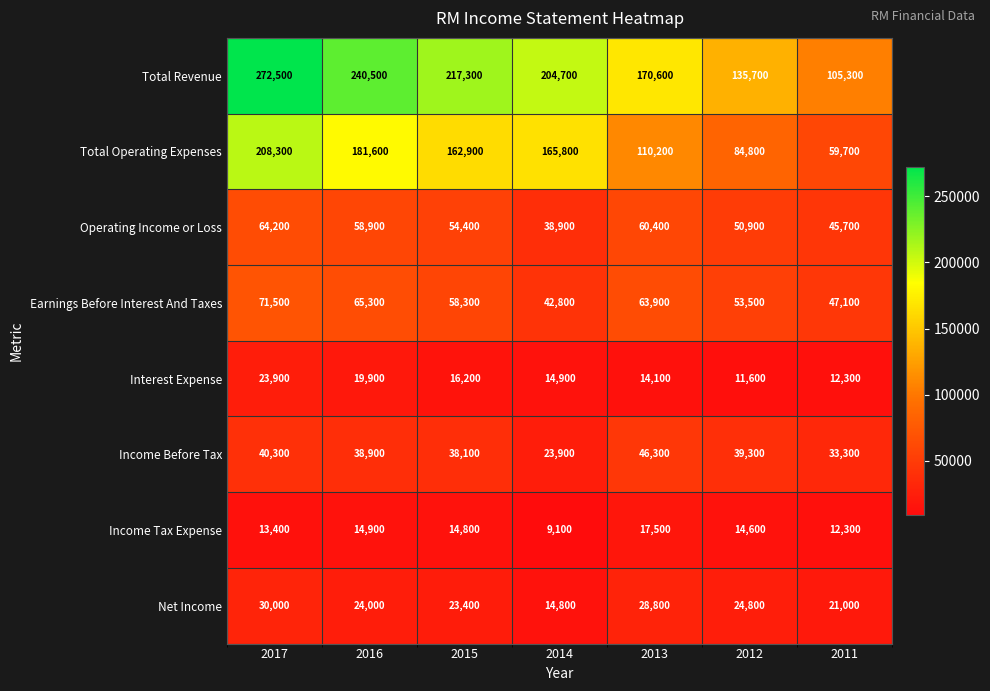

Which series has the largest range (max minus min)?

Total Revenue